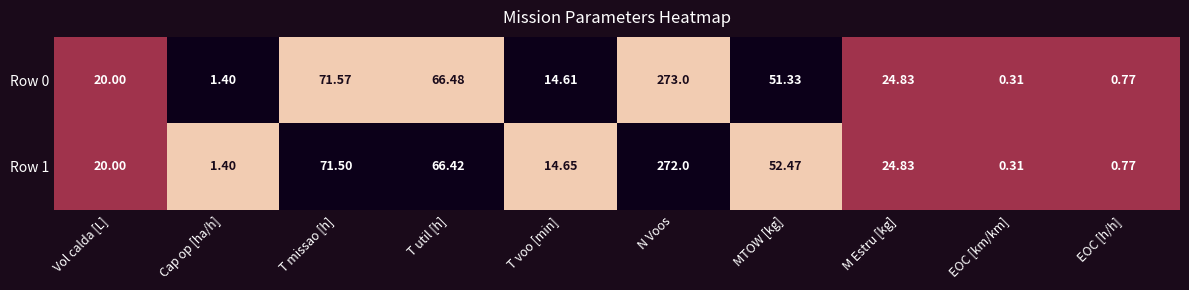

At N Voos, list the series in order from smallest to largest.

Row 1, Row 0